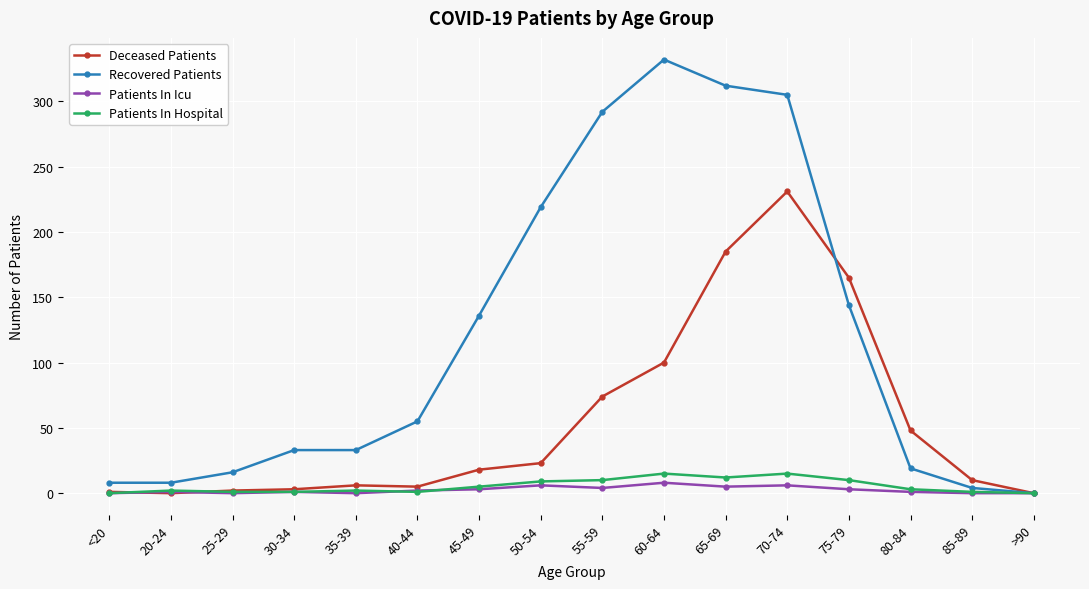

True or false: Recovered Patients has more than 0 points higher than both neighbors.

True